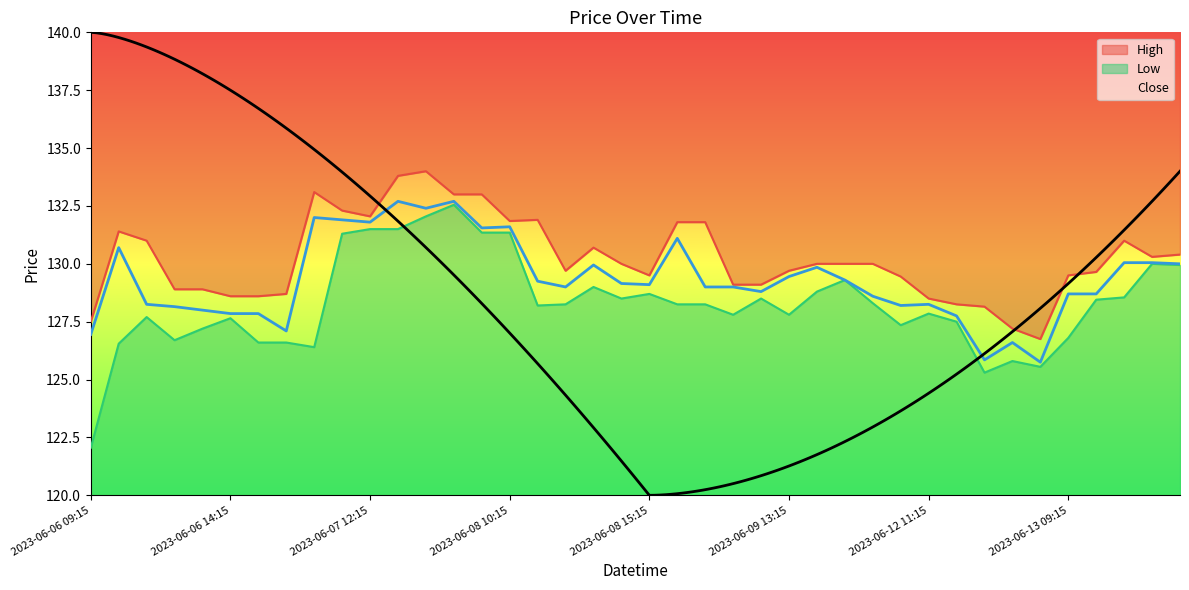

At 2023-06-08 10:15, list the series in order from smallest to largest.

Low, Close, High